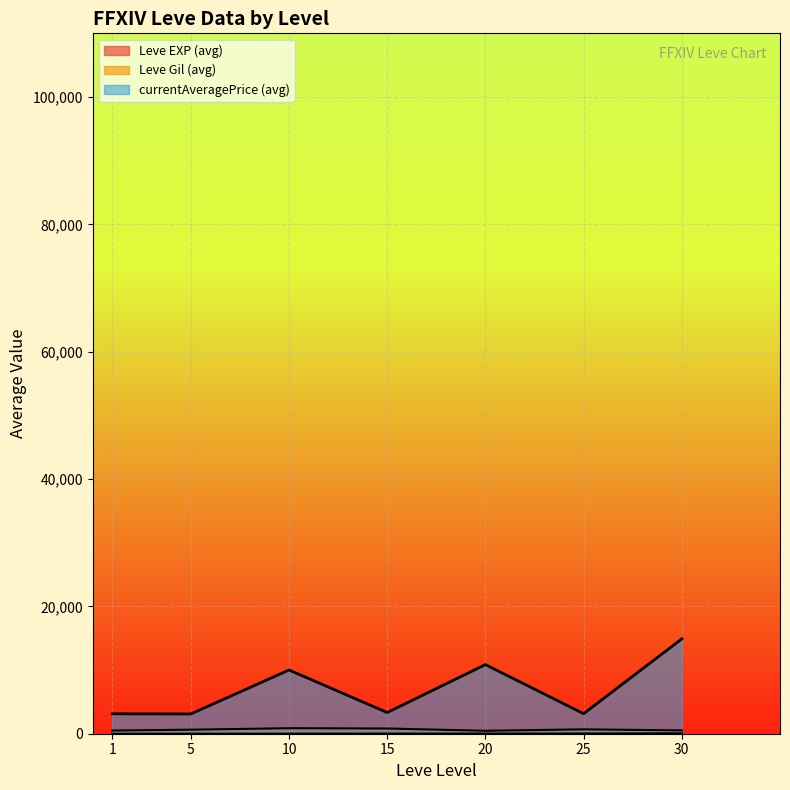

Count the number of data series in this chart.

3